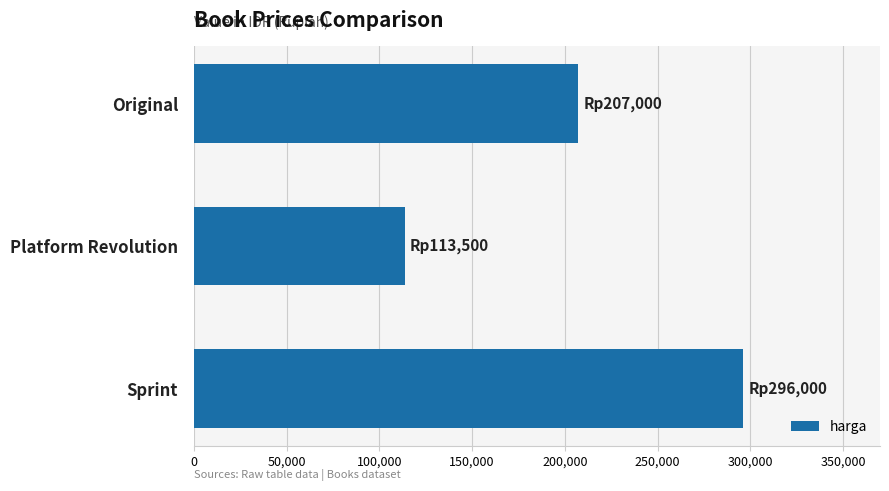

What is the sum of all values?

616500